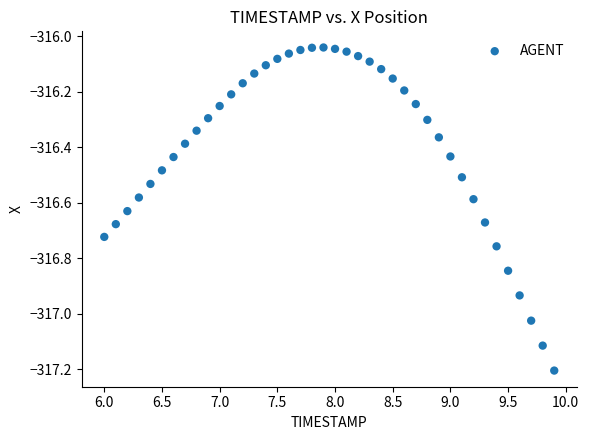

What is the range of X values (max minus min)?

3.9